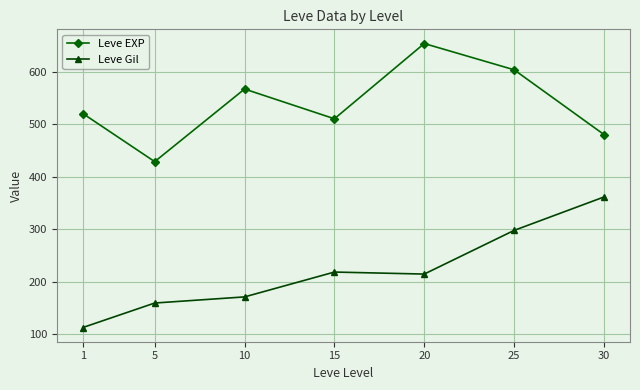

Reading left to right, transcribe all the data shown in this chart.

Leve EXP: 520.0	428.3	566.7	510.0	653.3	603.3	480.0
Leve Gil: 112.3	159.0	170.7	218.0	214.2	297.3	361.0